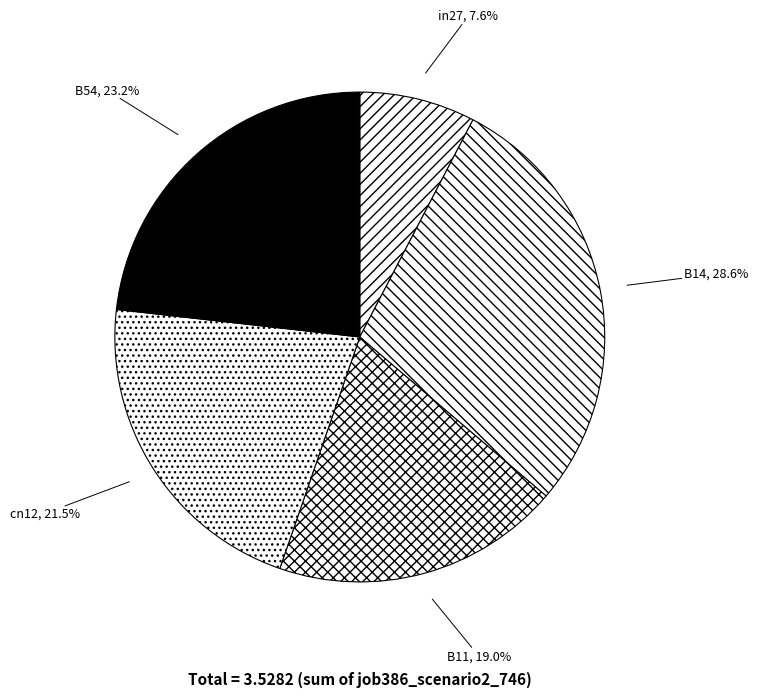

What percentage do B11 and cn12 together represent?

40.5%